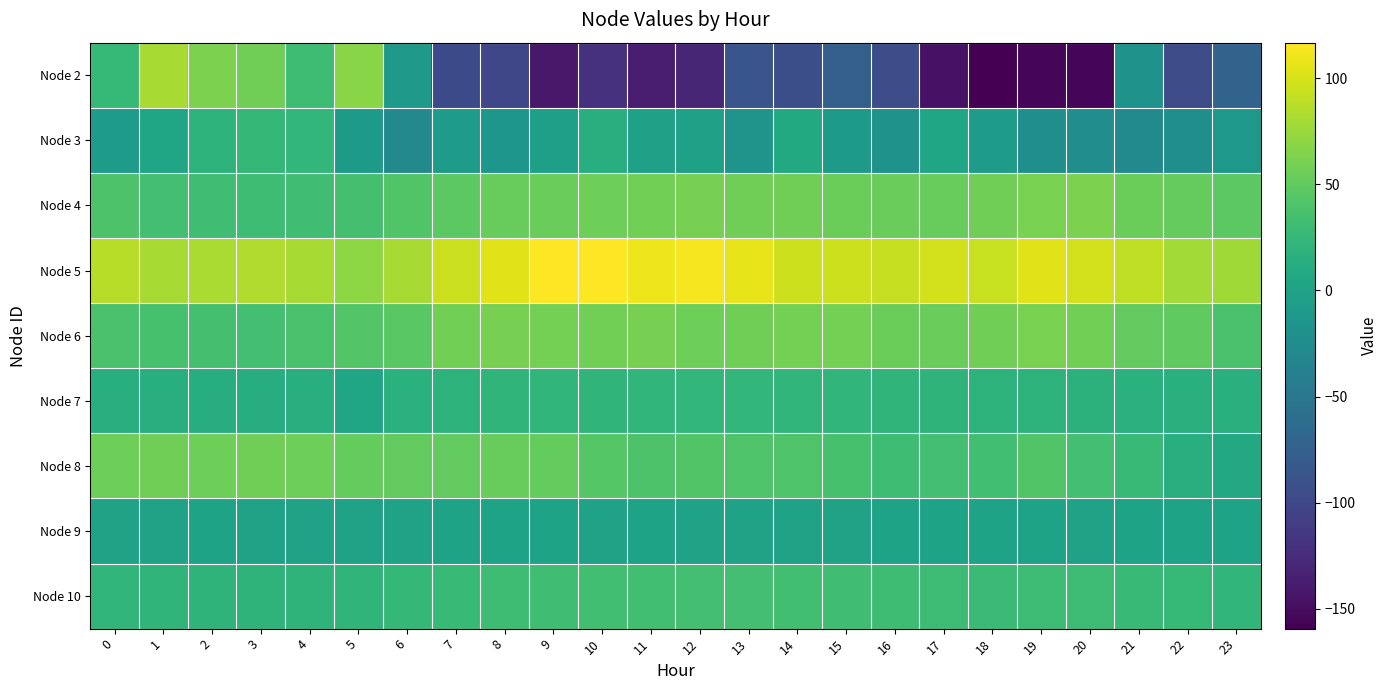

Reading left to right, what are all the values shown in this chart?

Node 2: 0=25.4	1=80.3	2=62.7	3=57.0	4=31.5	5=67.8	6=-10.4	7=-97.8	8=-100.9	9=-140.1	10=-120.3	11=-137.5	12=-130.1	13=-86.5	14=-93.5	15=-76.0	16=-93.8	17=-145.9	18=-159.4	19=-155.8	20=-154.6	21=-17.1	22=-96.5	23=-71.3
Node 3: 0=-8.3	1=4.3	2=19.3	3=24.4	4=23.6	5=-8.6	6=-29.2	7=-8.3	8=-14.8	9=-3.2	10=13.9	11=-1.3	12=-1.3	13=-16.1	14=8.3	15=-9.4	16=-18.5	17=3.2	18=-6.2	19=-22.3	20=-24.1	21=-27.4	22=-21.7	23=-12.4
Node 4: 0=39.7	1=34.4	2=32.4	3=31.2	4=32.0	5=35.2	6=41.7	7=47.0	8=52.2	9=53.9	10=56.1	11=58.1	12=60.3	13=57.2	14=56.9	15=54.5	16=53.9	17=53.1	18=57.2	19=61.6	20=62.3	21=55.1	22=51.2	23=47.4
Node 5: 0=86.7	1=81.0	2=81.8	3=84.1	4=81.0	5=69.4	6=80.9	7=94.7	8=104.8	9=116.4	10=116.8	11=109.5	12=112.9	13=106.1	14=96.1	15=96.0	16=92.1	17=98.3	18=93.1	19=104.2	20=98.2	21=90.0	22=78.6	23=77.8
Node 6: 0=37.2	1=36.4	2=34.9	3=34.0	4=37.4	5=42.9	6=45.6	7=58.5	8=60.4	9=59.6	10=57.5	11=60.1	12=55.9	13=56.6	14=59.1	15=58.6	16=55.3	17=54.1	18=56.4	19=61.2	20=58.0	21=50.8	22=49.0	23=37.7
Node 7: 0=14.7	1=13.5	2=13.2	3=12.9	4=13.7	5=2.7	6=17.2	7=19.1	8=21.6	9=22.2	10=21.8	11=22.4	12=23.1	13=23.8	14=22.9	15=22.1	16=21.2	17=19.8	18=18.9	19=19.0	20=18.1	21=17.2	22=16.2	23=15.7
Node 8: 0=55.4	1=56.9	2=56.1	3=56.5	4=55.8	5=52.0	6=50.2	7=50.4	8=52.8	9=51.3	10=43.8	11=39.7	12=42.2	13=41.1	14=41.1	15=36.4	16=30.9	17=34.4	18=33.5	19=41.7	20=34.4	21=27.2	22=13.7	23=7.5
Node 9: 0=0.2	1=0.0	2=0.5	3=0.0	4=-0.1	5=0.1	6=-0.1	7=0.3	8=0.3	9=0.4	10=0.2	11=0.4	12=0.1	13=0.0	14=-0.2	15=0.2	16=0.3	17=0.3	18=0.3	19=0.5	20=-0.1	21=0.4	22=0.8	23=0.4
Node 10: 0=22.7	1=21.3	2=20.6	3=20.2	4=20.6	5=21.1	6=24.9	7=27.7	8=31.5	9=32.3	10=32.8	11=33.6	12=34.4	13=34.1	14=32.7	15=32.5	16=31.1	17=29.5	18=28.8	19=29.6	20=29.5	21=26.6	22=25.2	23=22.6